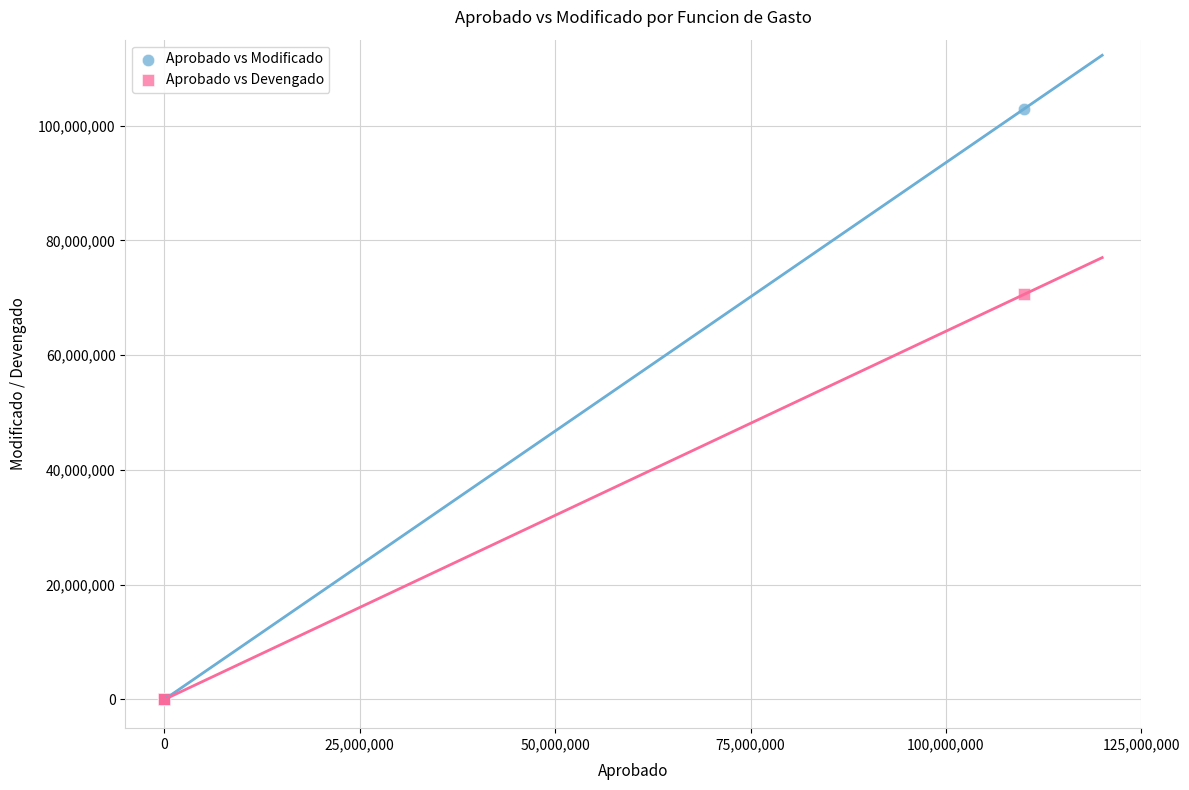

Which series contains the highest Y value?

Aprobado vs Modificado